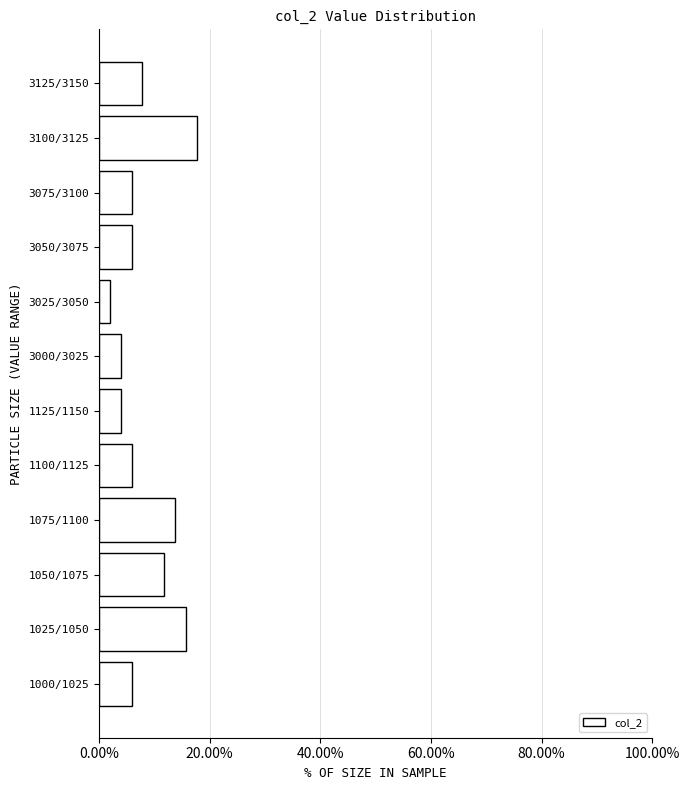

Reading top to bottom, extract all data points from this chart.

3125/3150=7.8	3100/3125=17.6	3075/3100=5.9	3050/3075=5.9	3025/3050=2.0	3000/3025=3.9	1125/1150=3.9	1100/1125=5.9	1075/1100=13.7	1050/1075=11.8	1025/1050=15.7	1000/1025=5.9